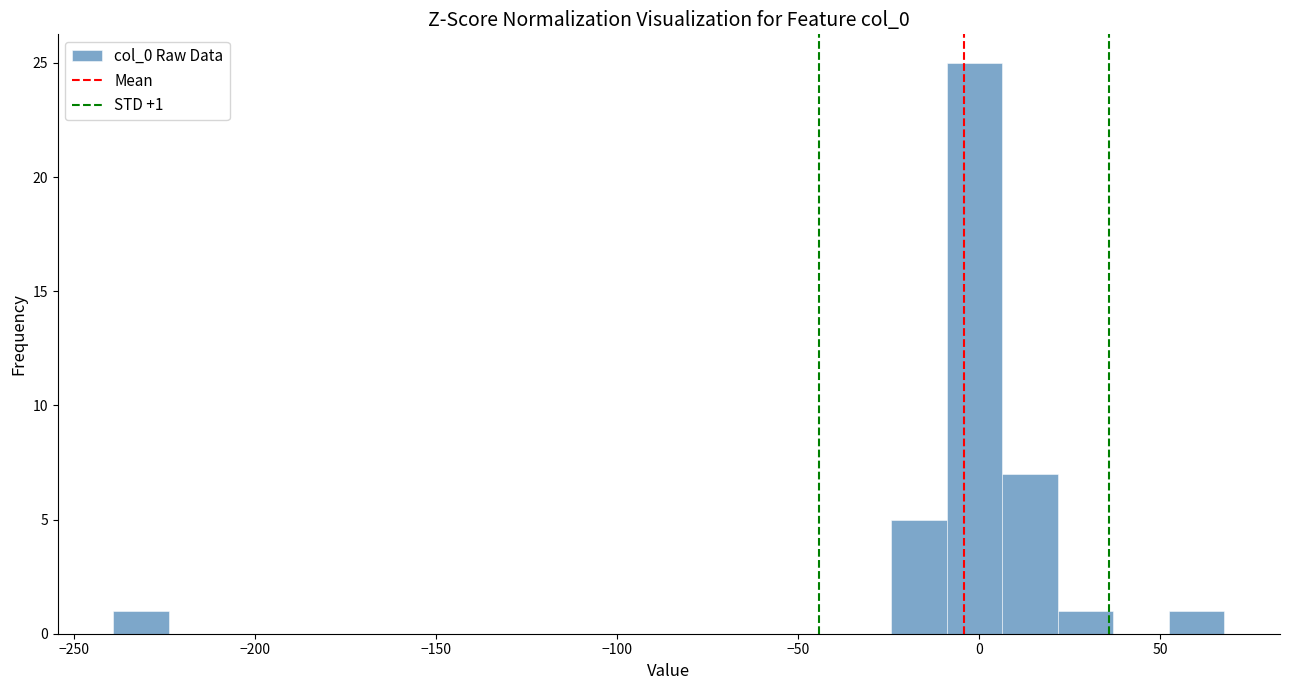

Read against the x-axis, roughly where is the centre of the tallest bar?

0